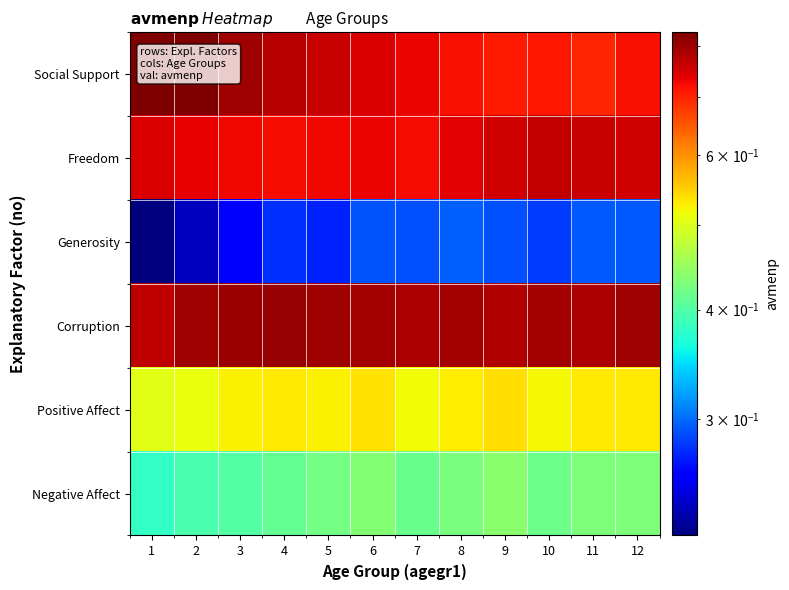

What is the difference between the highest and lowest values at 6?

0.5